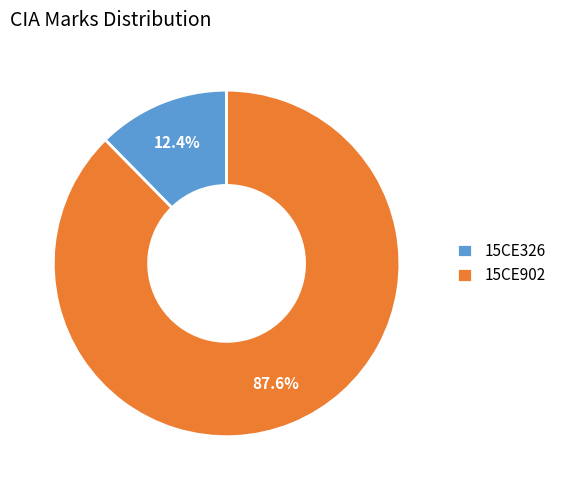

Which category has the smallest portion of the pie?

15CE326